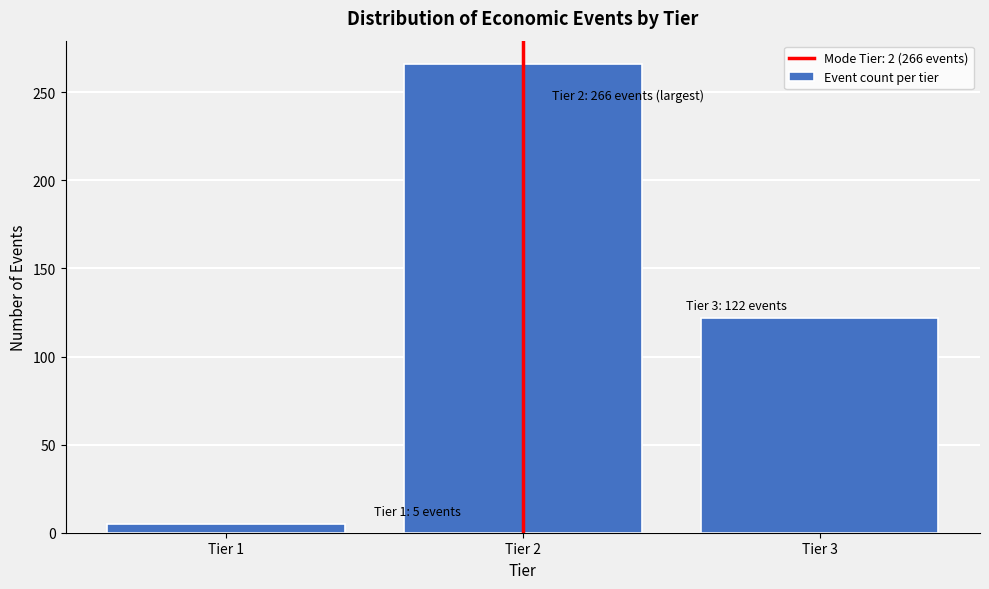

Reading left to right, list all the values displayed in this chart.

Tier 1=5	Tier 2=266	Tier 3=122